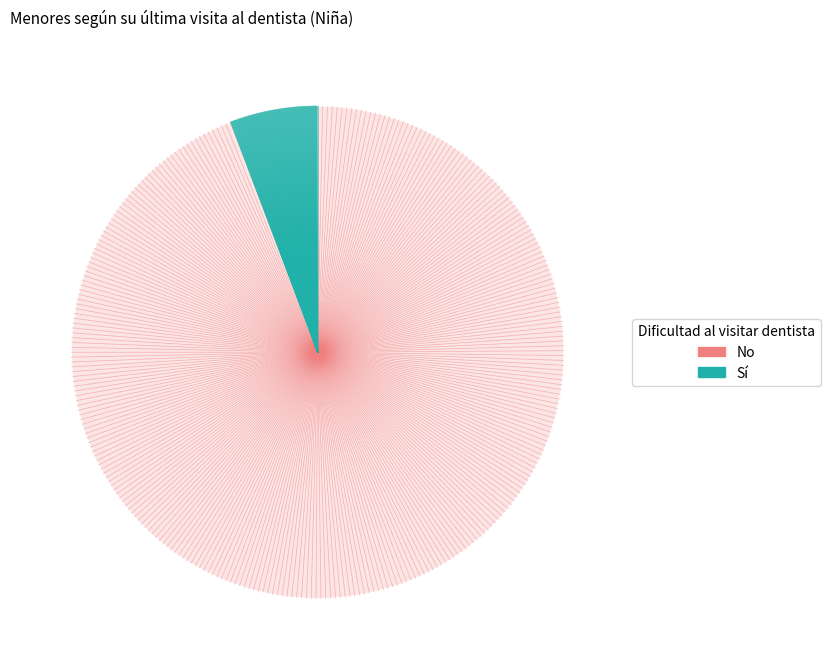

Is there any slice that represents more than half of the pie?

Yes